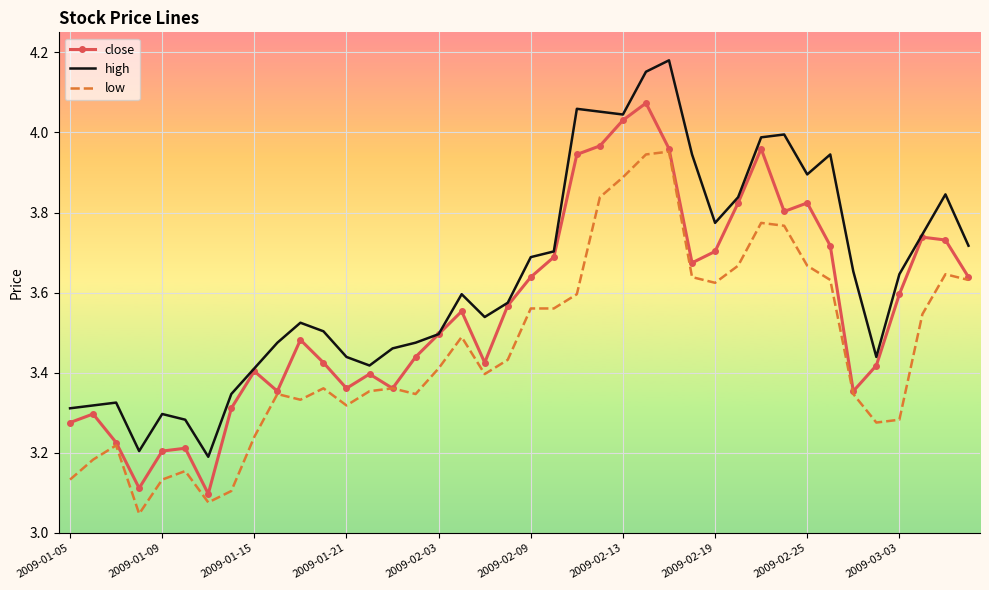

Which series has the largest total across all categories?

high